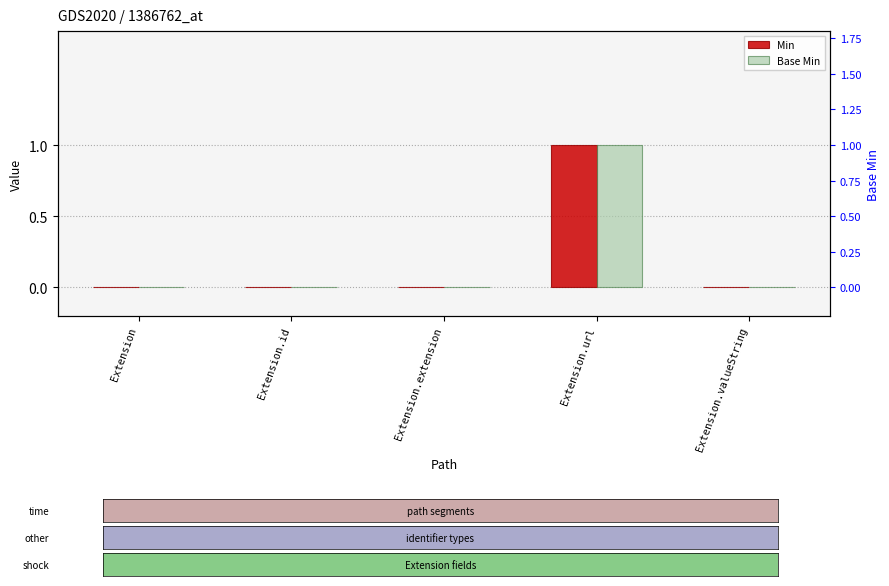

Reading left to right, transcribe all the data shown in this chart.

Min: 0	0	0	1	0
Base Min: 0	0	0	1	0